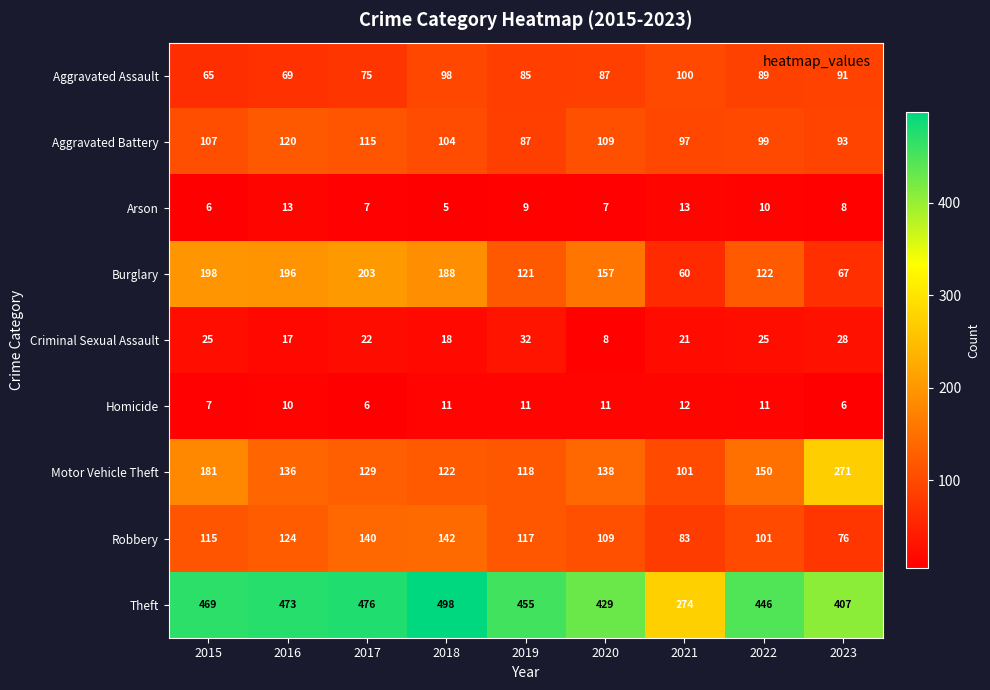

The value of Aggravated Battery at 2023 is 151. True or false?

False